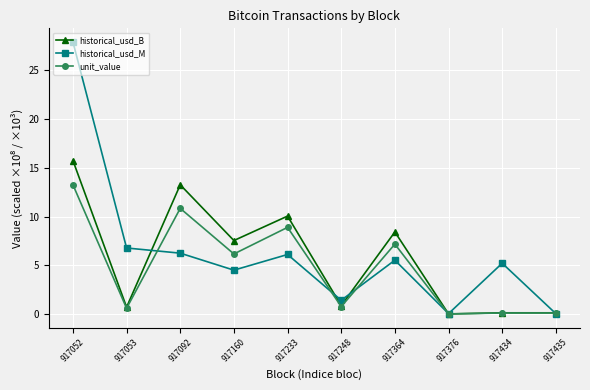

What is the maximum value shown in the chart?

27.9